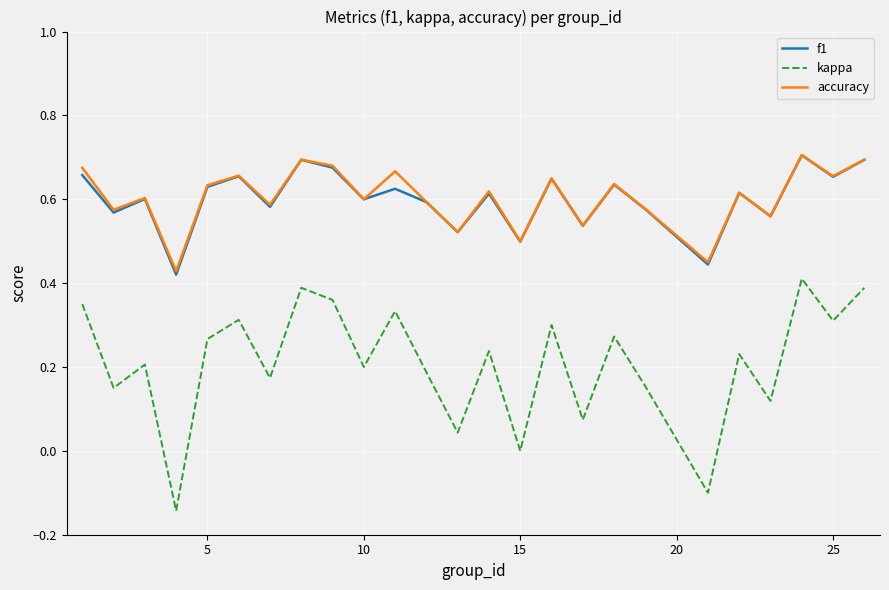

True or false: accuracy and kappa cross at least once.

False